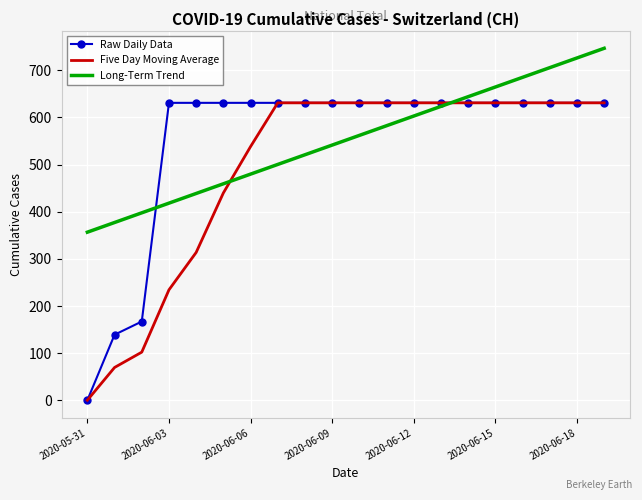

What is the maximum value for Five Day Moving Average?

631.0